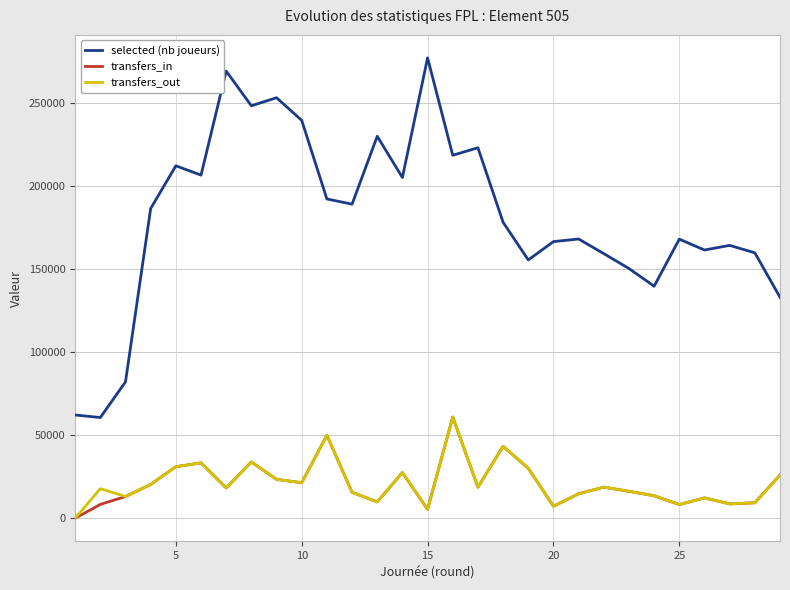

What is the greatest value displayed?

276922